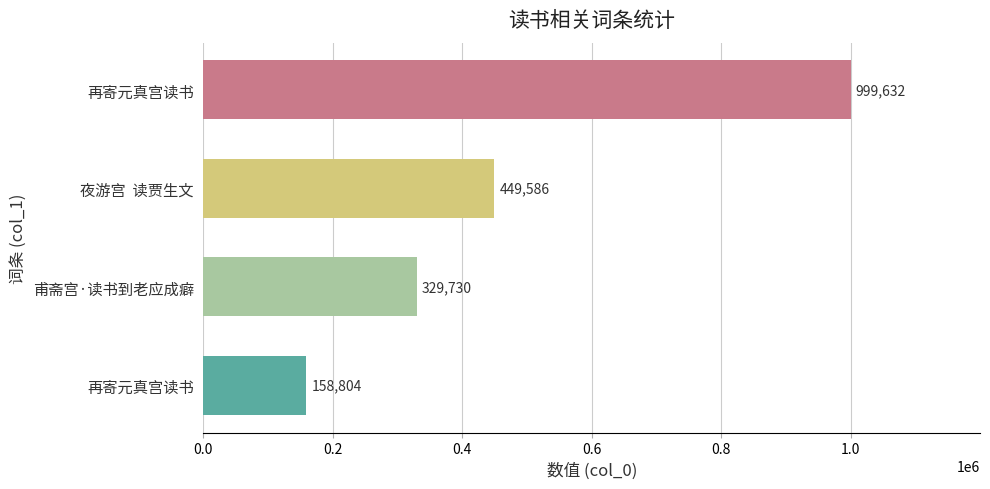

Count the number of data series in this chart.

1